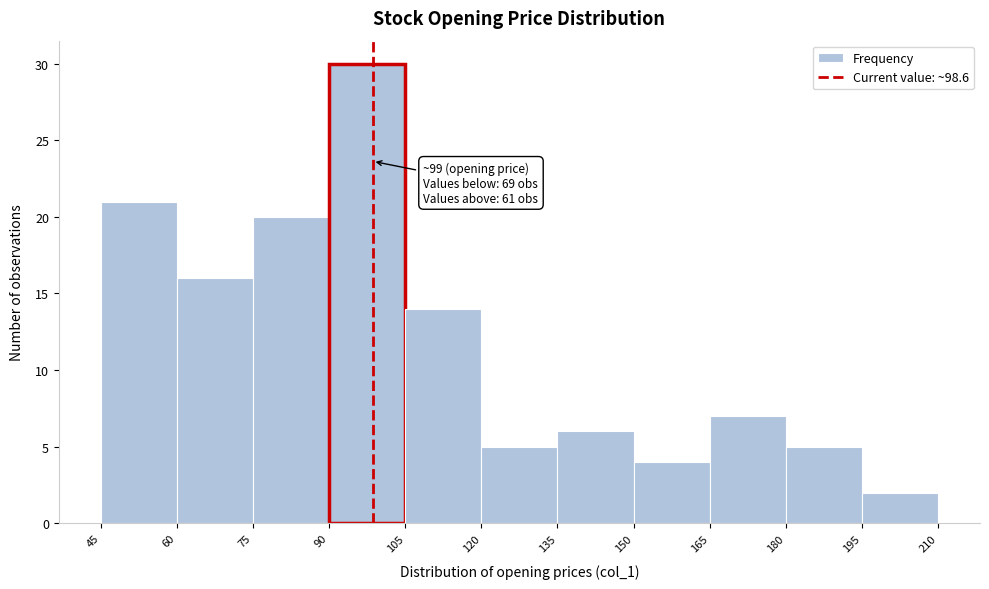

Over which range of the x-axis is the bar tallest?

90 to 105